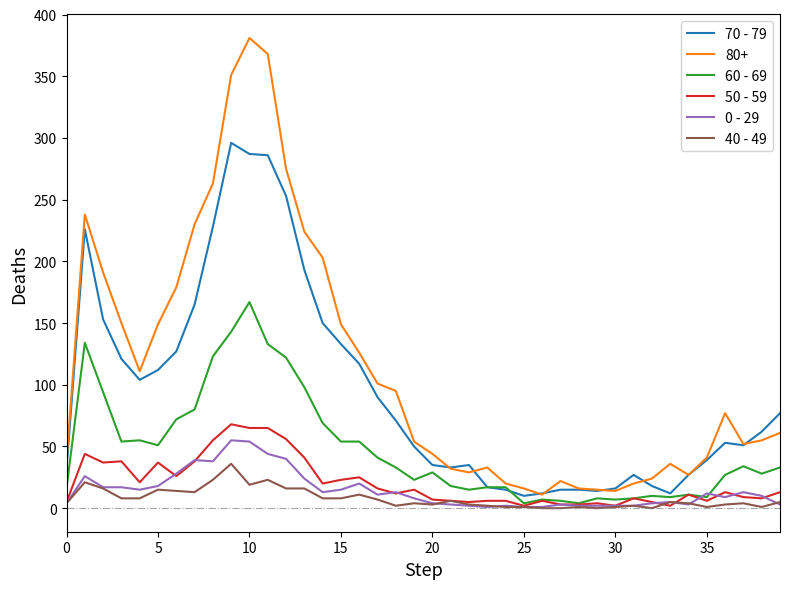

What is the greatest value displayed?

381